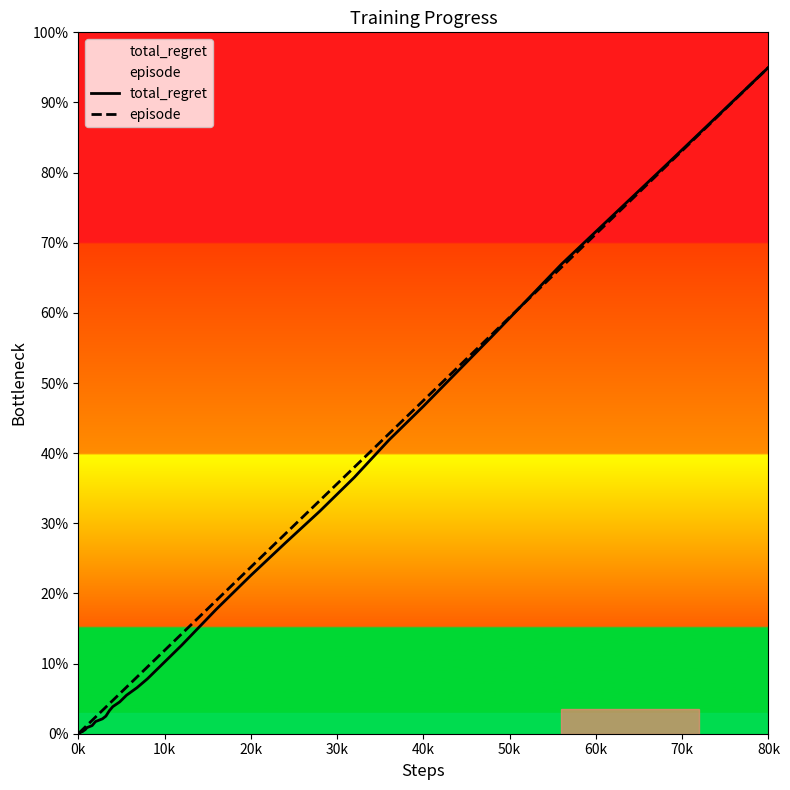

List the series in order of their peak value, highest first.

total_regret, episode